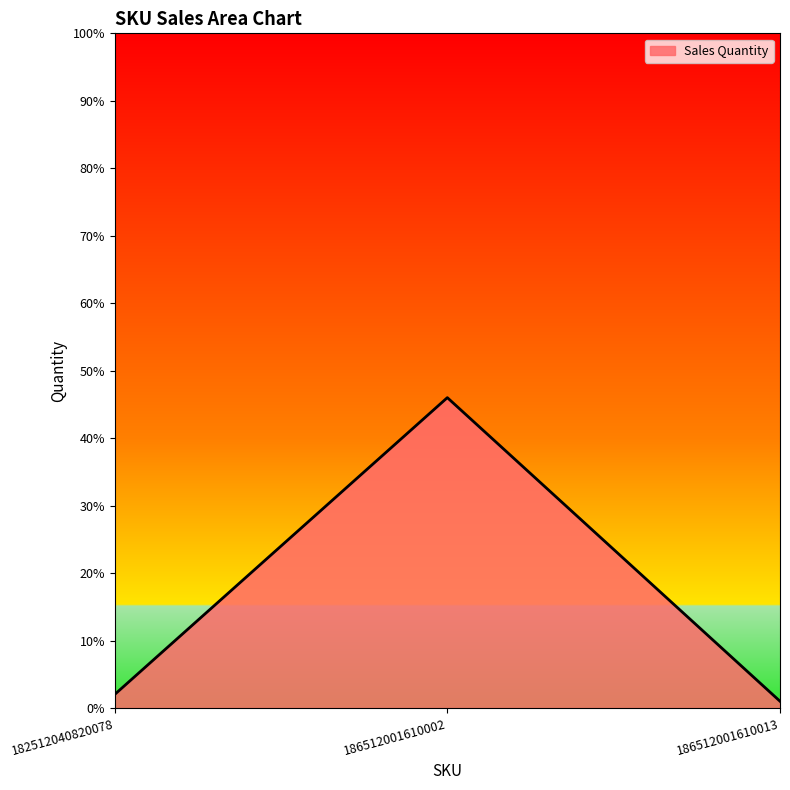

What is the difference between the maximum and minimum values?

45